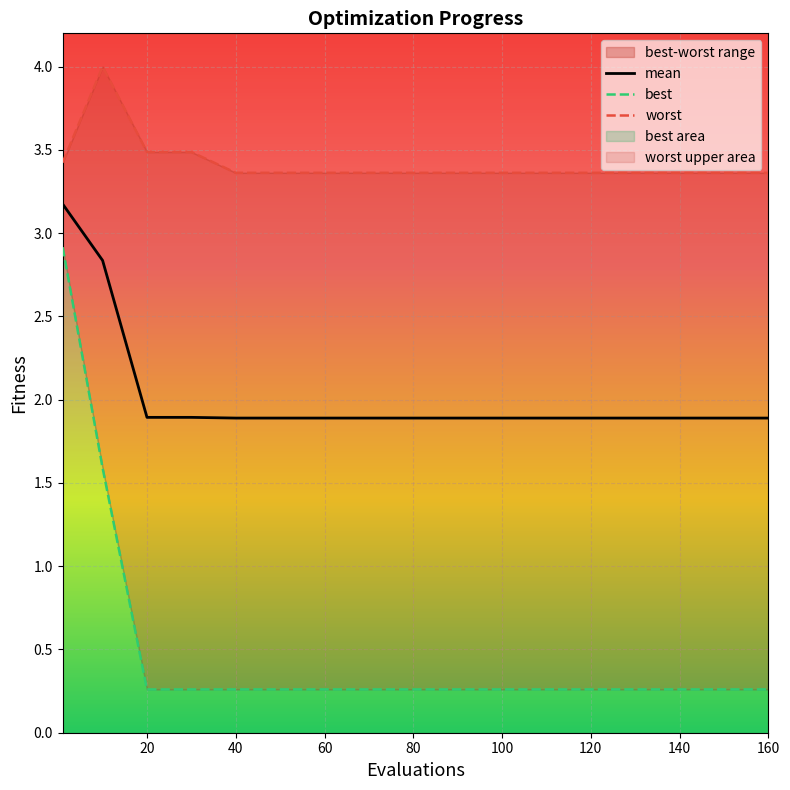

Which series has the largest range (max minus min)?

best